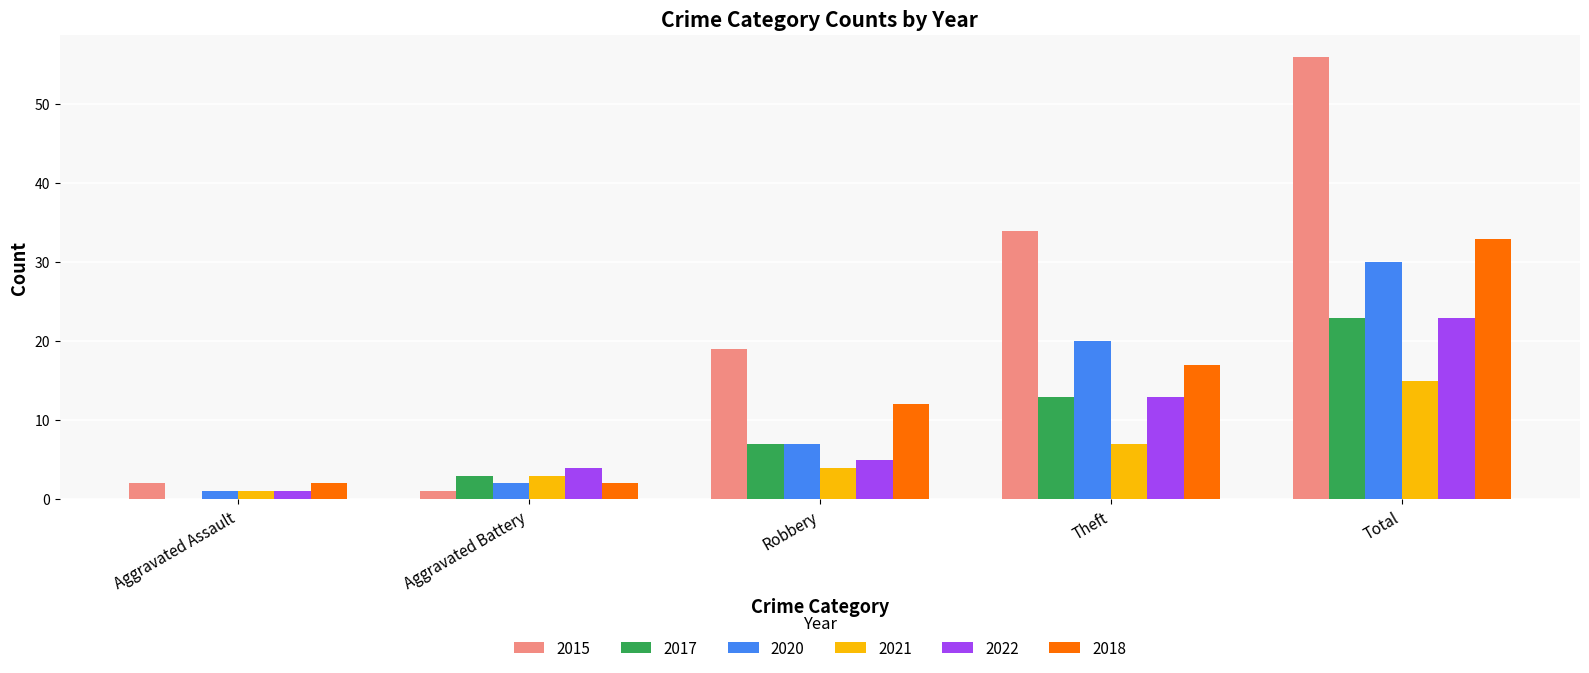

Count the number of categories in the chart.

5